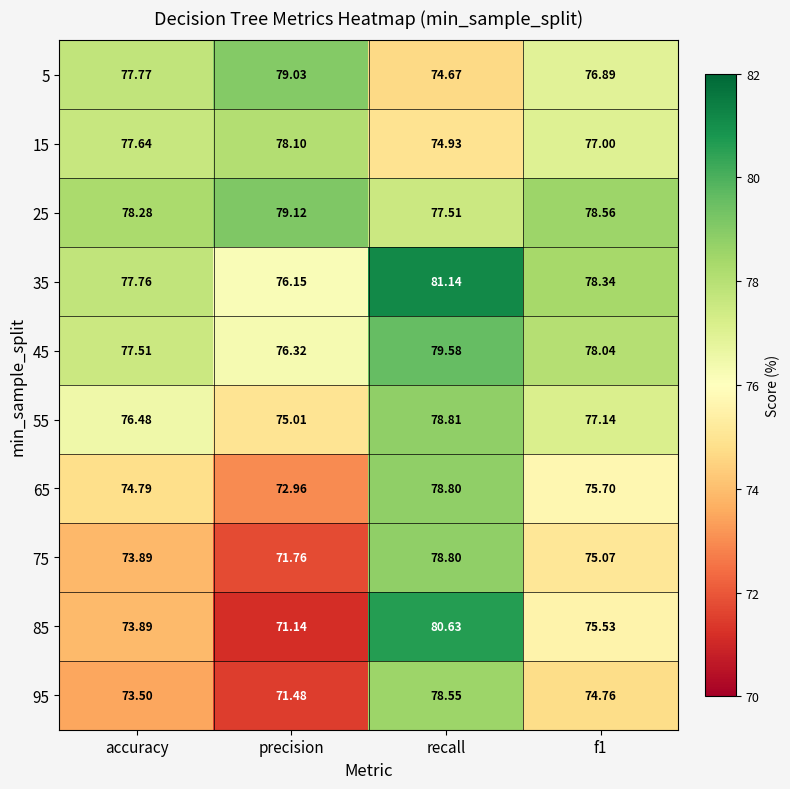

At which label does 25 first exceed 78?

accuracy